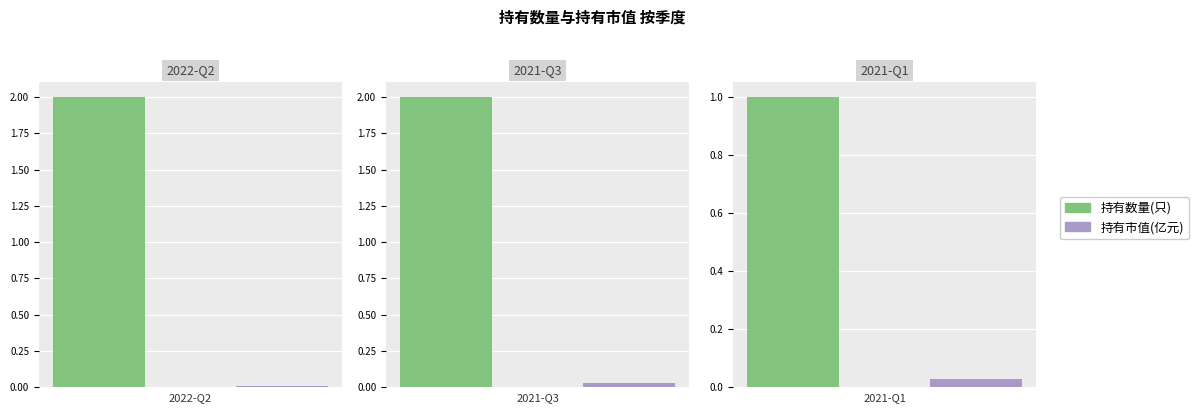

The value of 持有市值(亿元) at 2022-Q2 is 0.0. True or false?

True